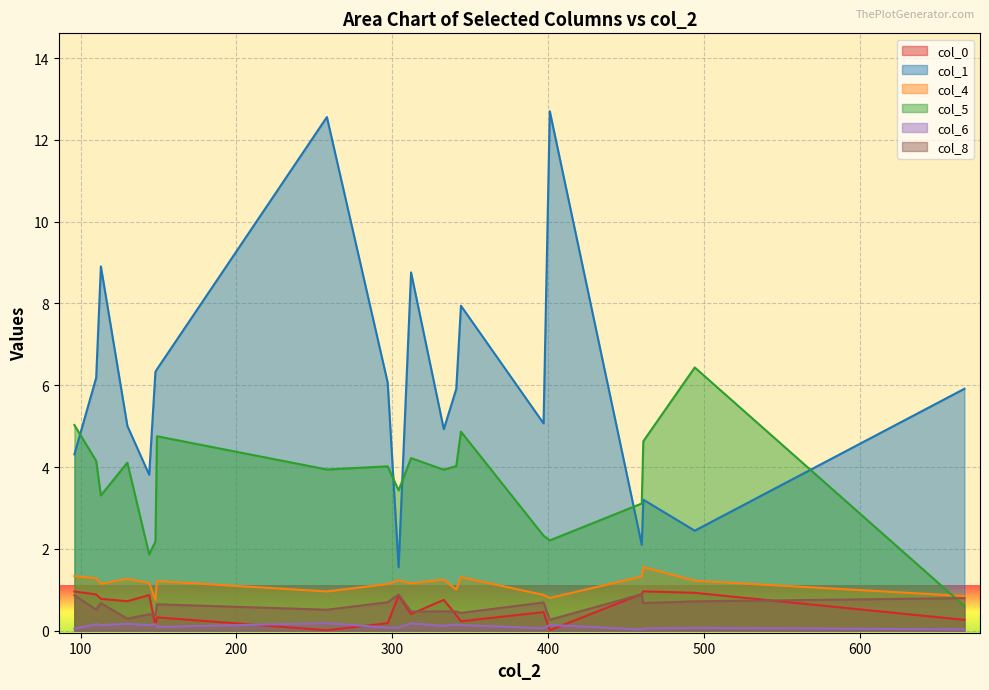

True or false: col_6 and col_5 intersect in this chart.

False